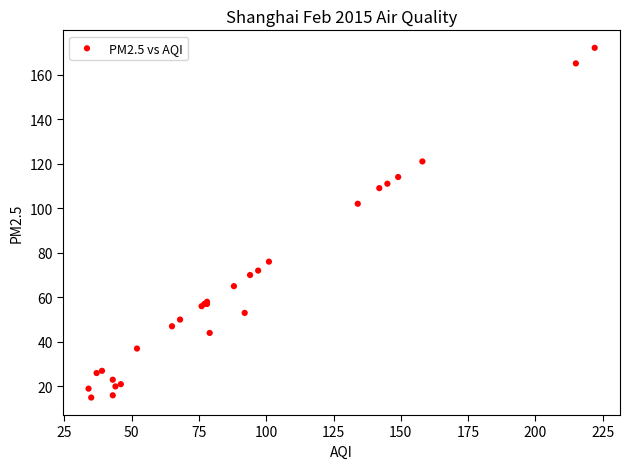

What Y value in the scatter plot is closest to 93?

102